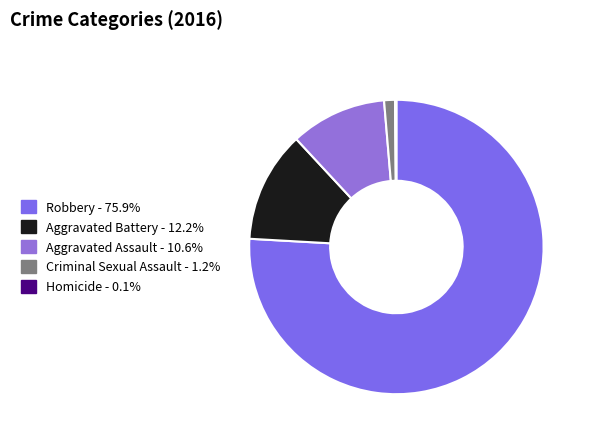

To the nearest percent, what is the average slice percentage?

20%